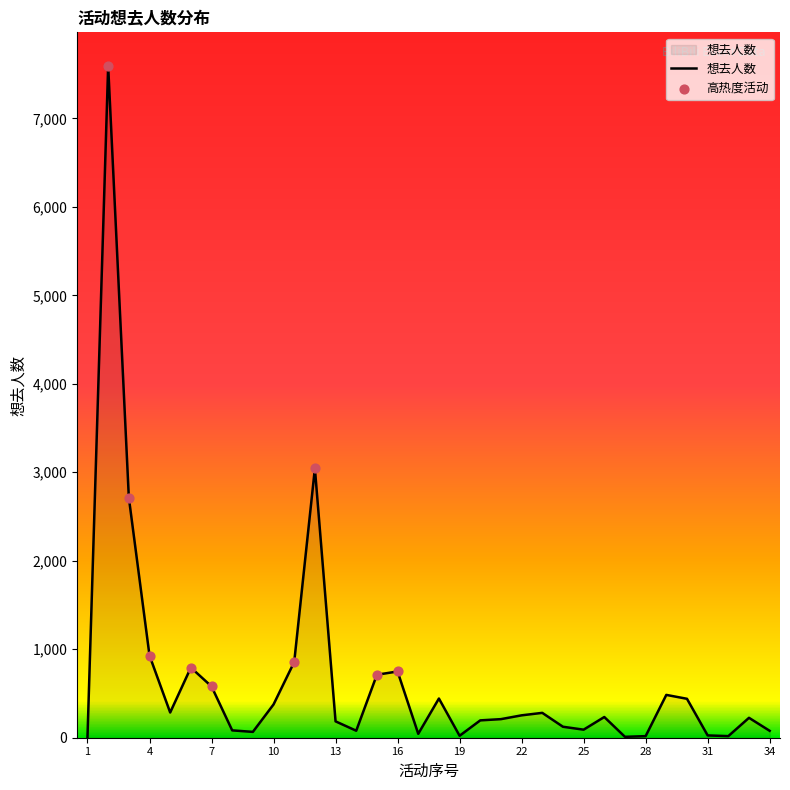

What is the maximum value shown in the chart?

7593